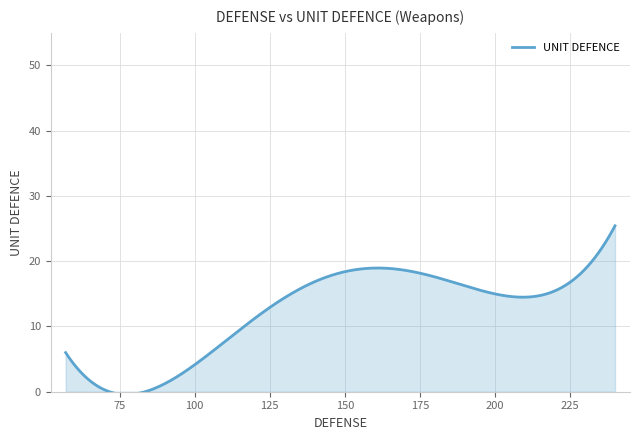

What is the value of the 15th point from the left?

12